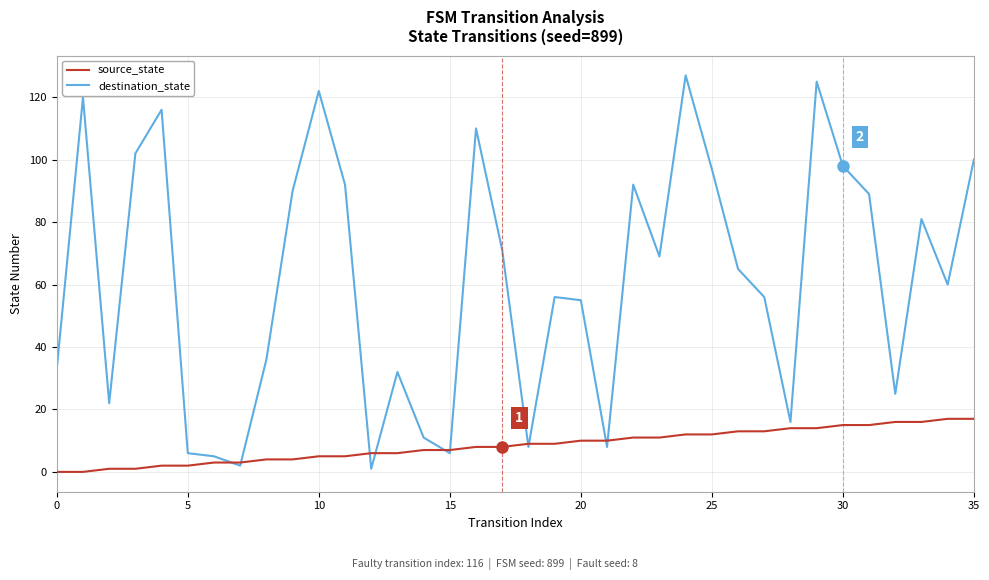

What are all the series names shown in the legend?

source_state, destination_state